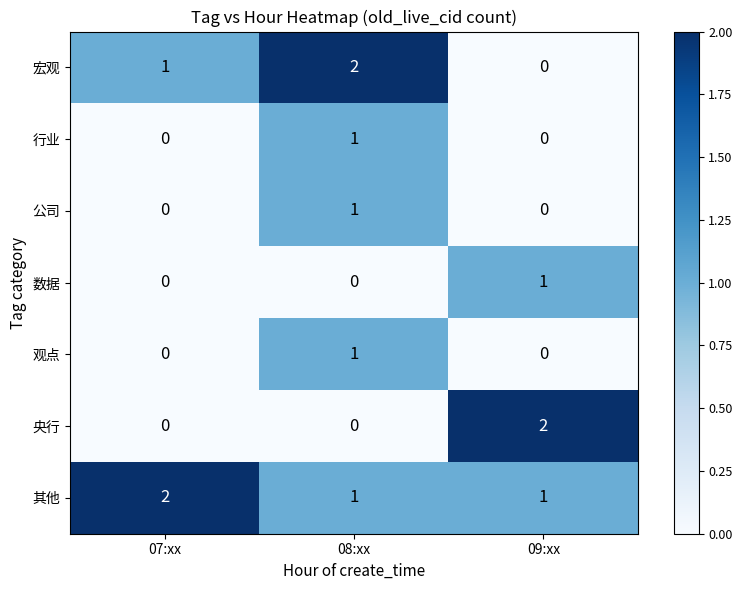

True or false: 宏观 has a value of -1 at 09:xx.

False